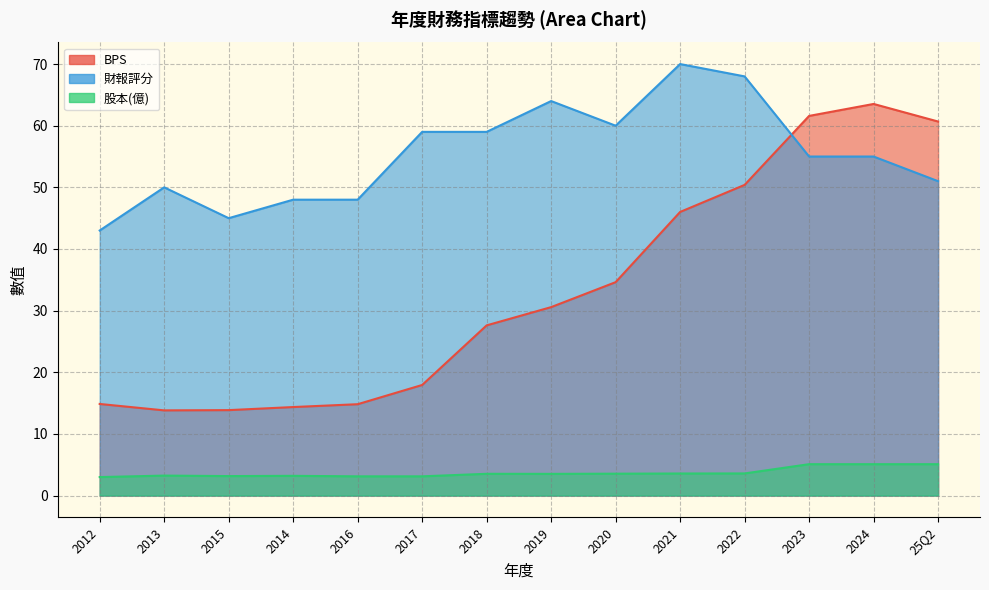

What is the total value across all series at 2024?

123.6